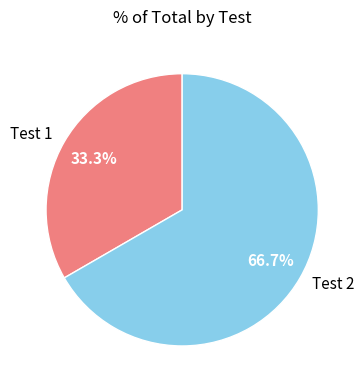

Count the number of slices in the pie.

2